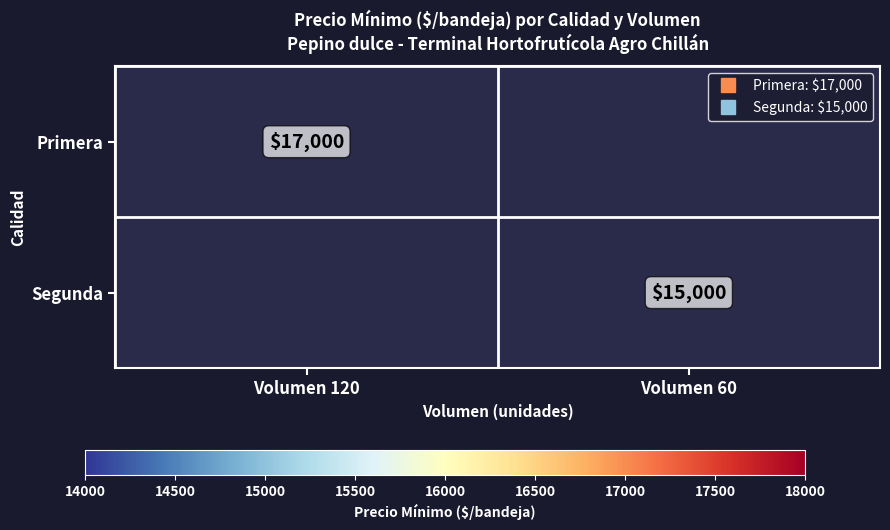

The Primera series shows 30298.7 at Volumen 120. True or false?

False